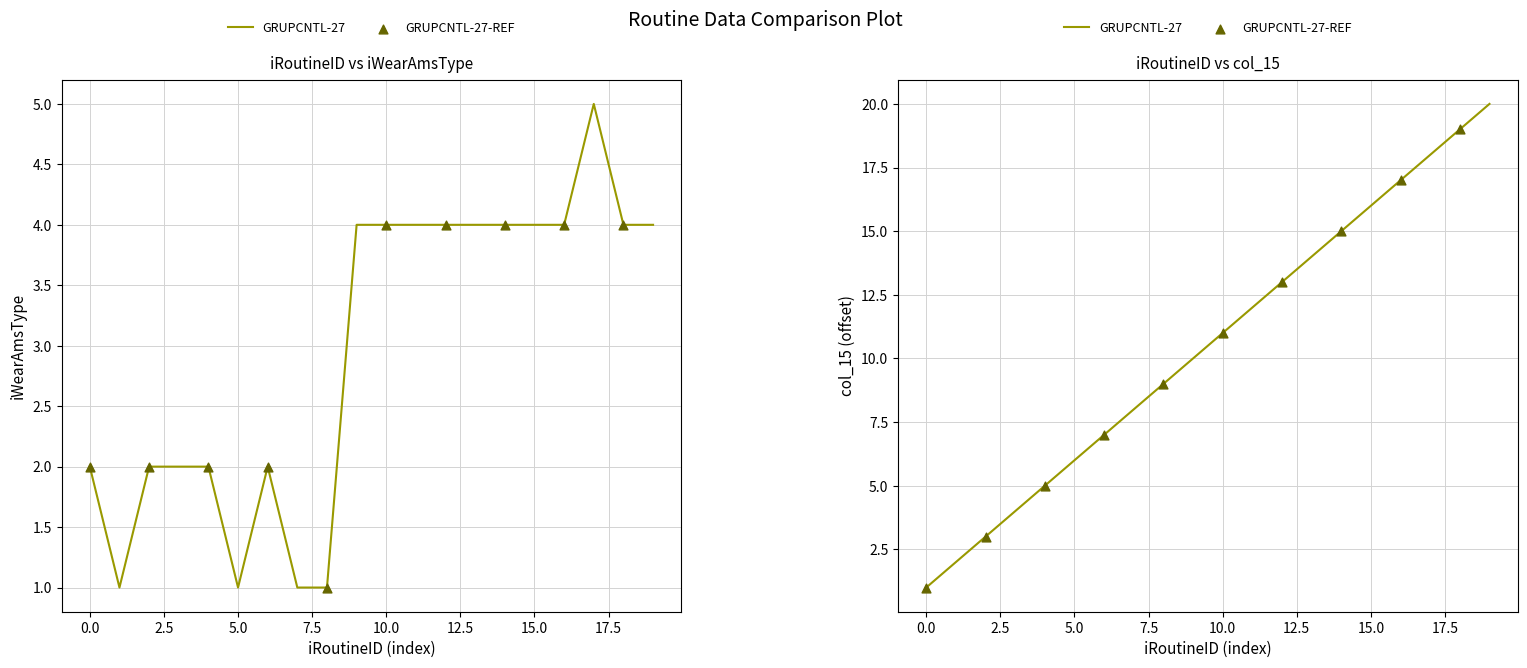

At how many categories does at least one series exceed 6?

14